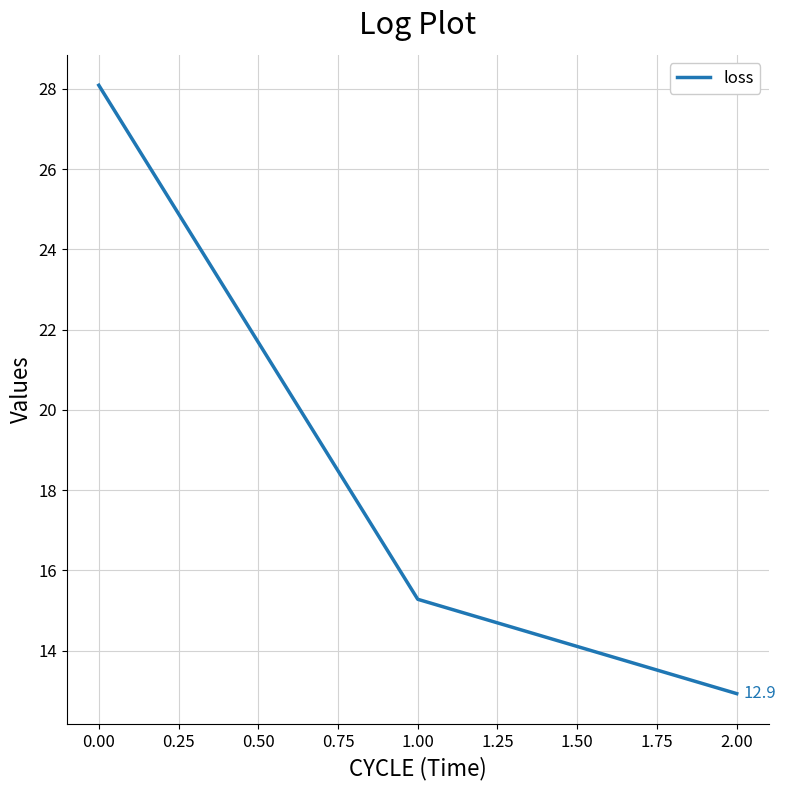

Approximately how many times larger is the value at 2.00 compared to 0.00?

0.5